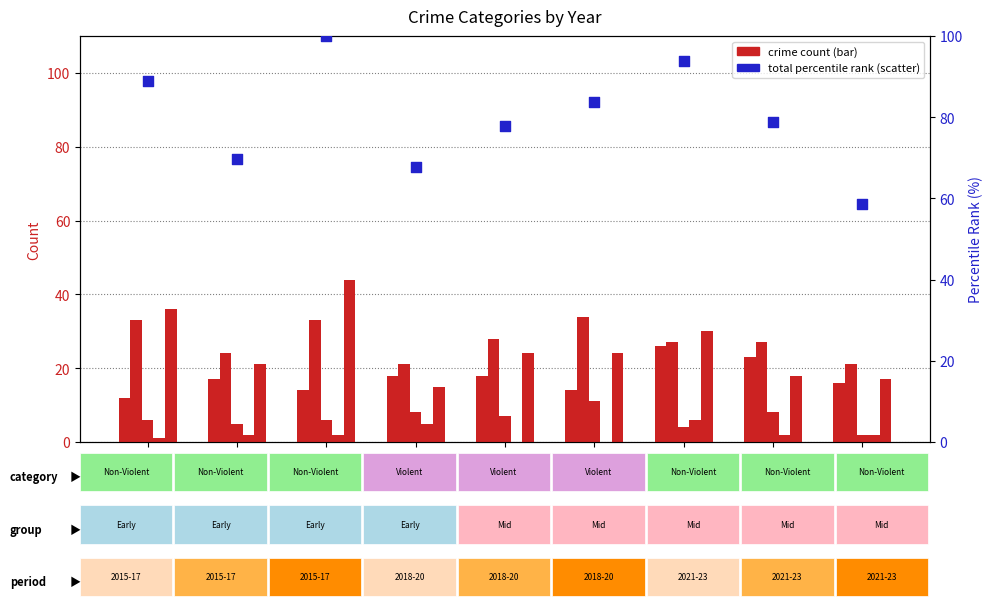

Which series has the largest total across all categories?

Total (percentile rank)